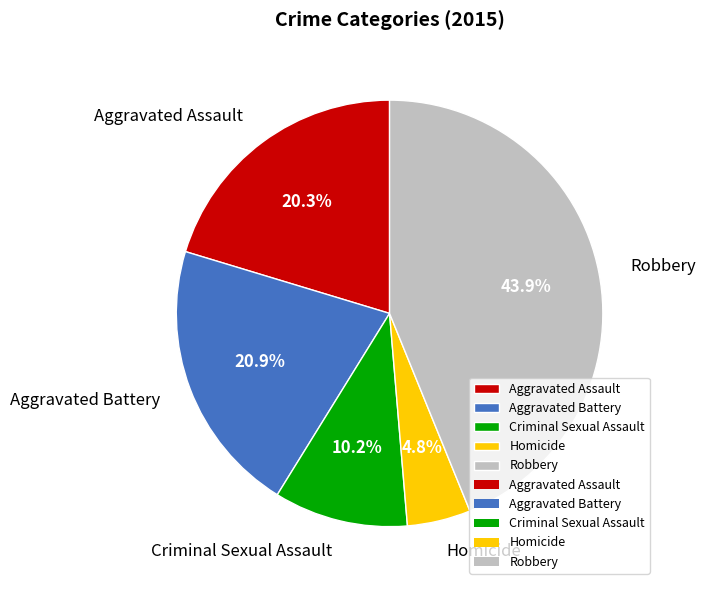

Rank the categories by value from highest to lowest.

Robbery, Aggravated Battery, Aggravated Assault, Criminal Sexual Assault, Homicide